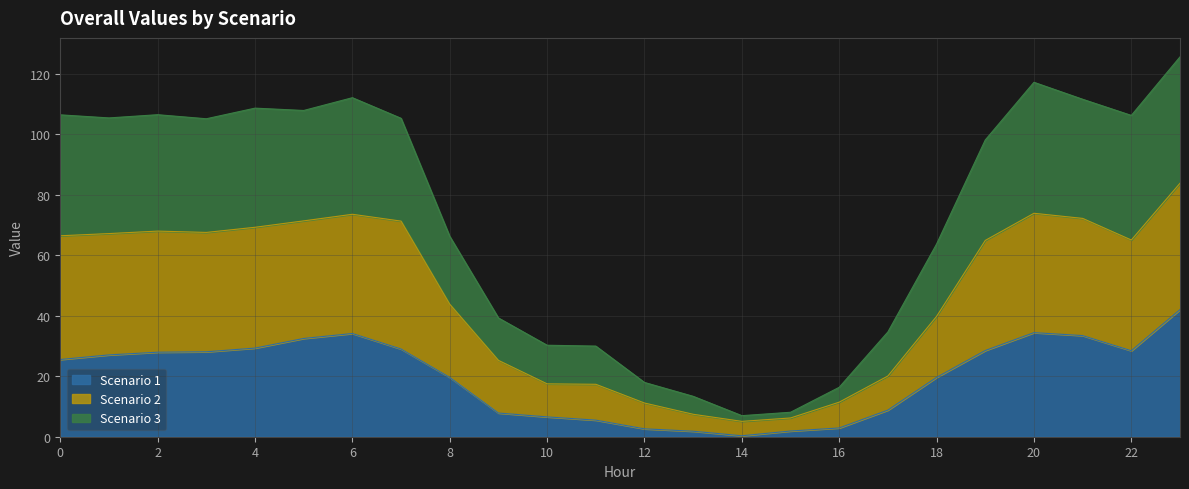

Which series has the largest range (max minus min)?

Scenario 3